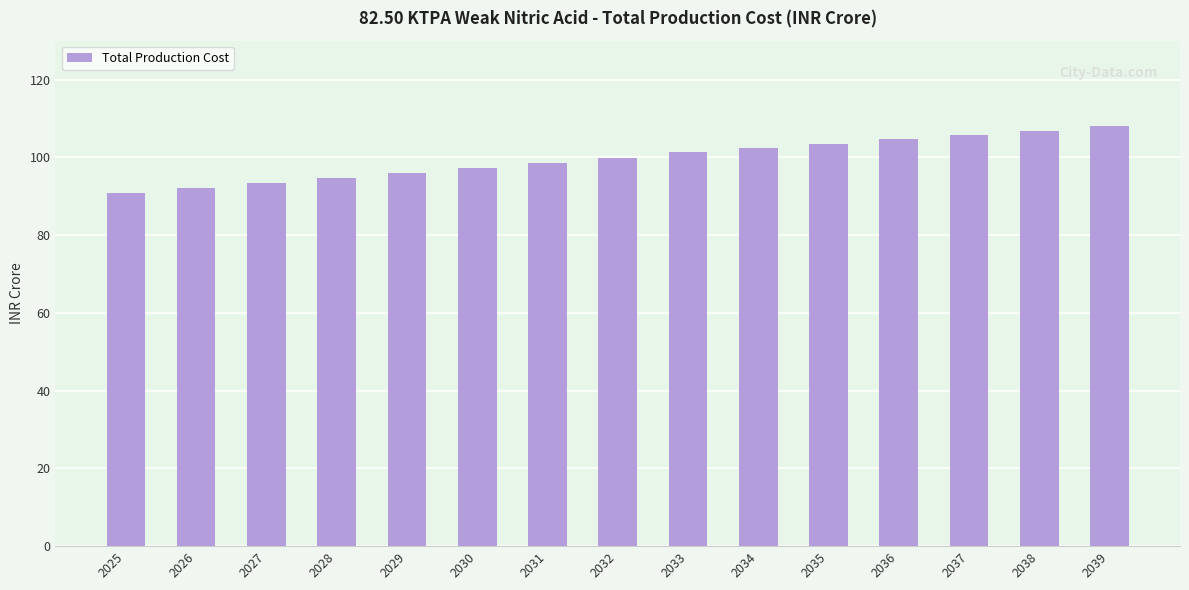

Is it true that the value at 2039 is 160.3?

False